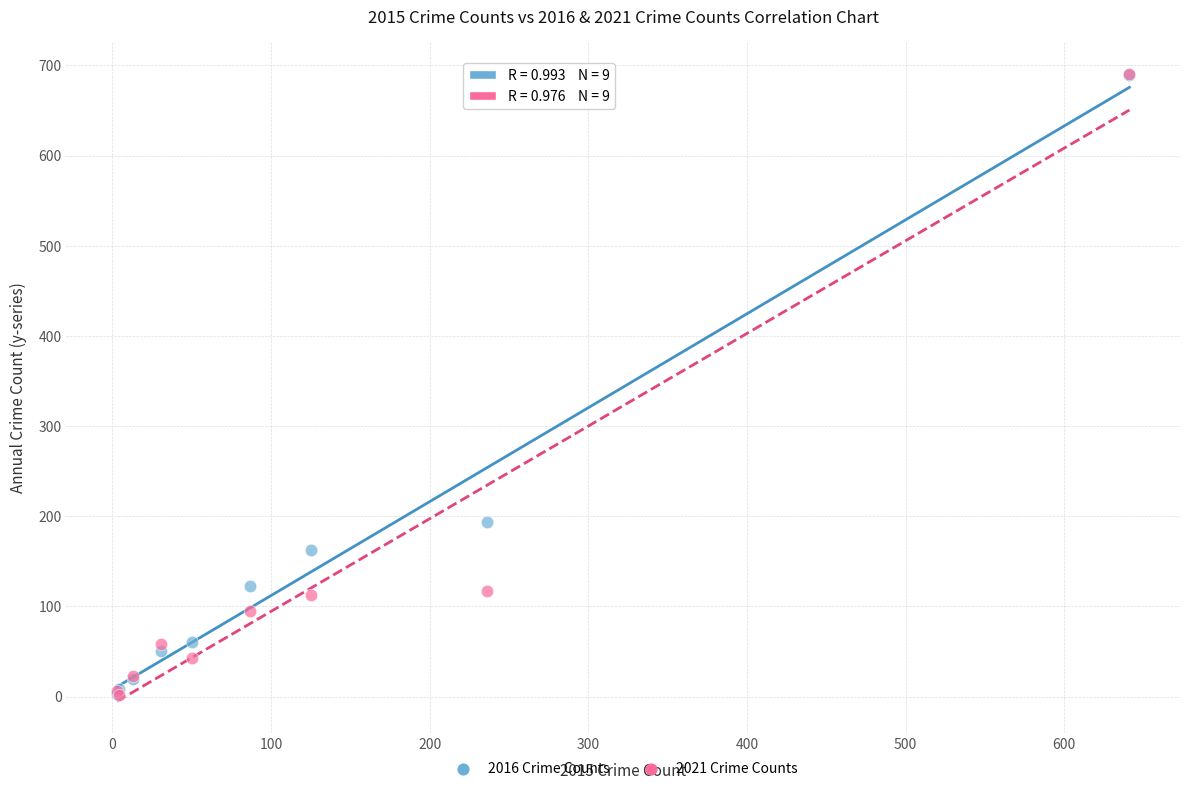

Across all series, what Y value is closest to 346?

194